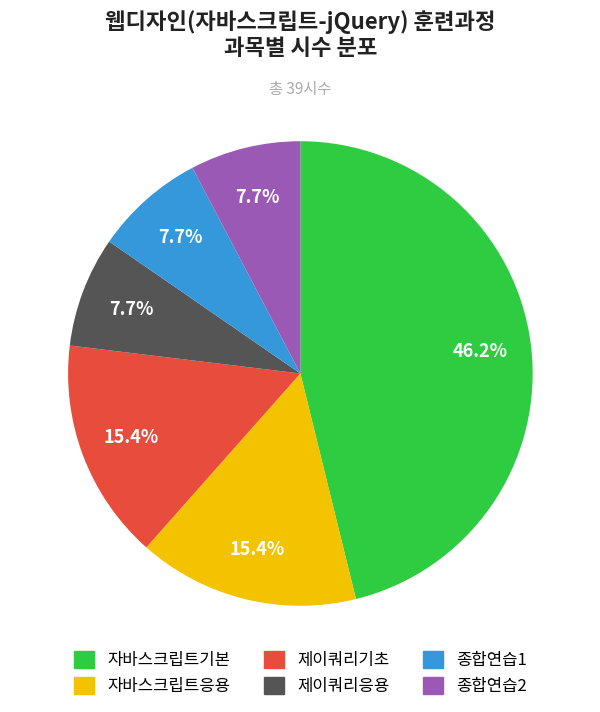

Is 자바스크립트응용 the majority of the pie?

No